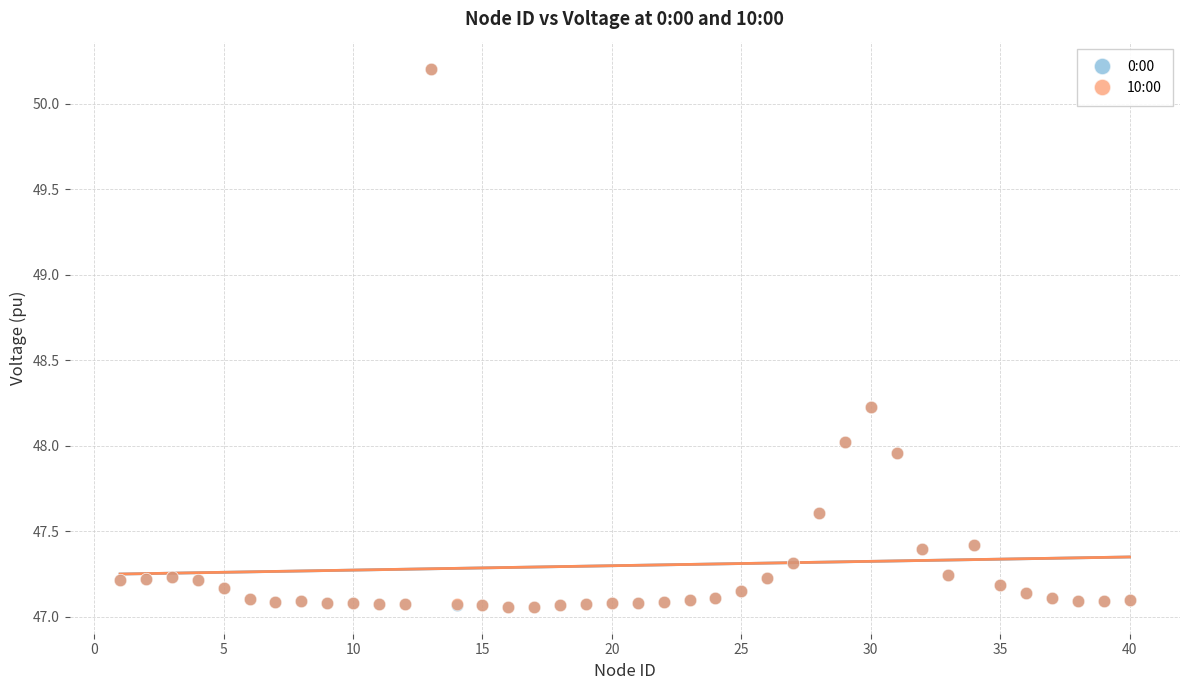

What are all the series names shown in the legend?

0:00, 10:00